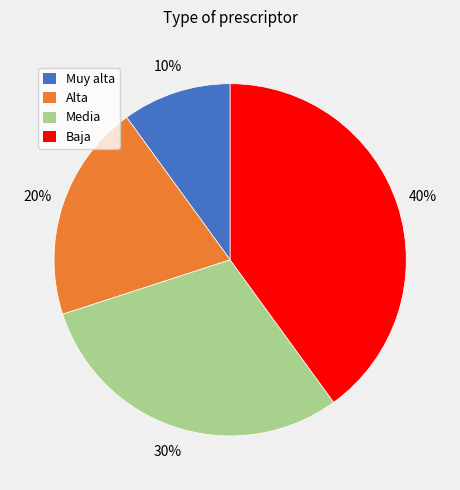

Rank the categories by value from highest to lowest.

Baja, Media, Alta, Muy alta